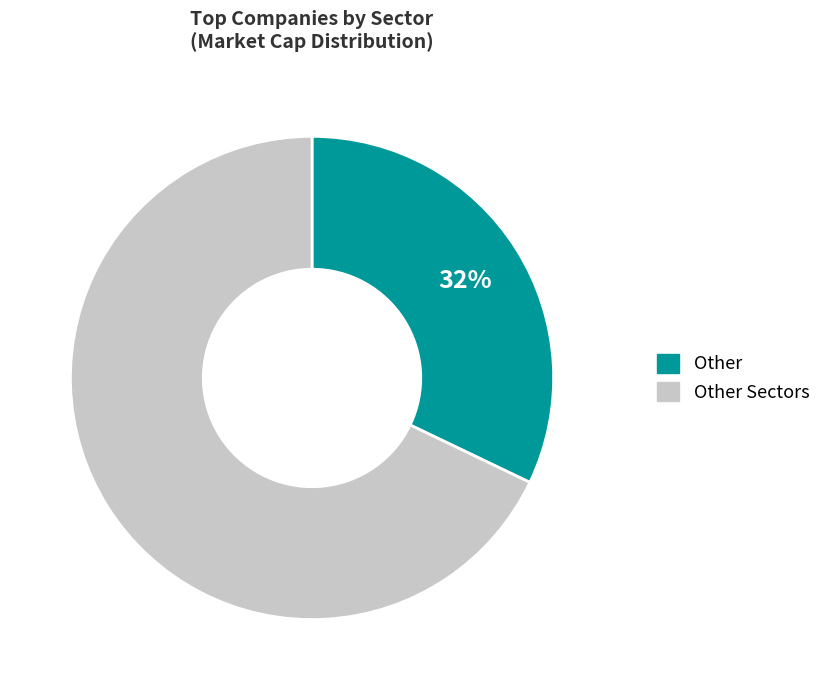

Is there any slice that represents more than half of the pie?

Yes